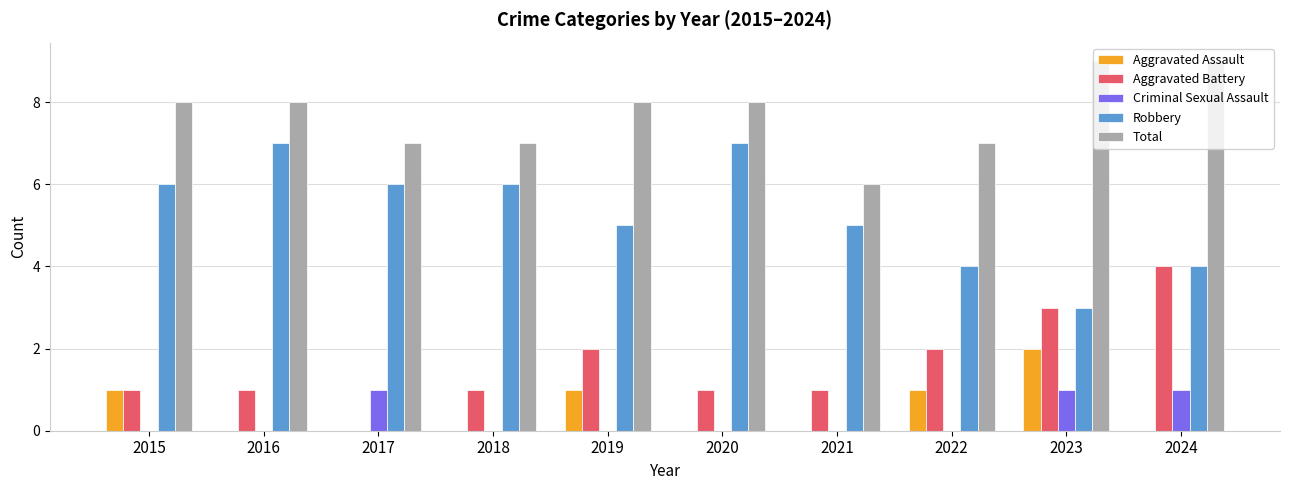

Between 2018 and 2022, which series saw the biggest shift?

Robbery